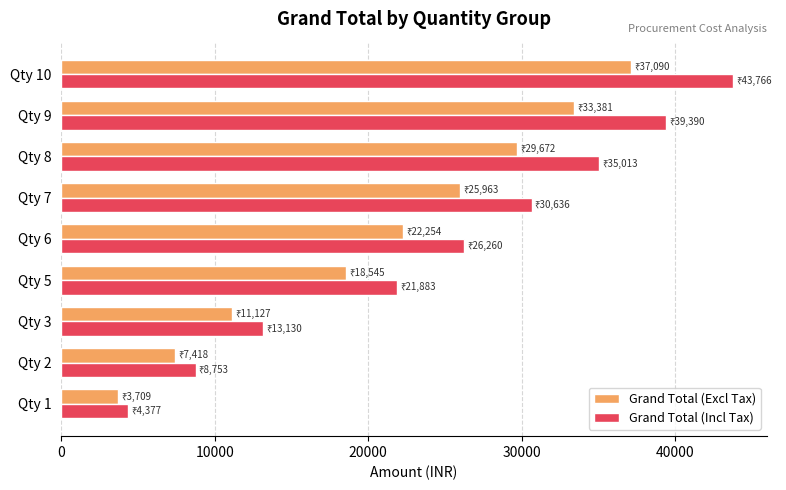

Rank the series at Qty 8 from lowest to highest value.

Grand Total (Excl Tax), Grand Total (Incl Tax)